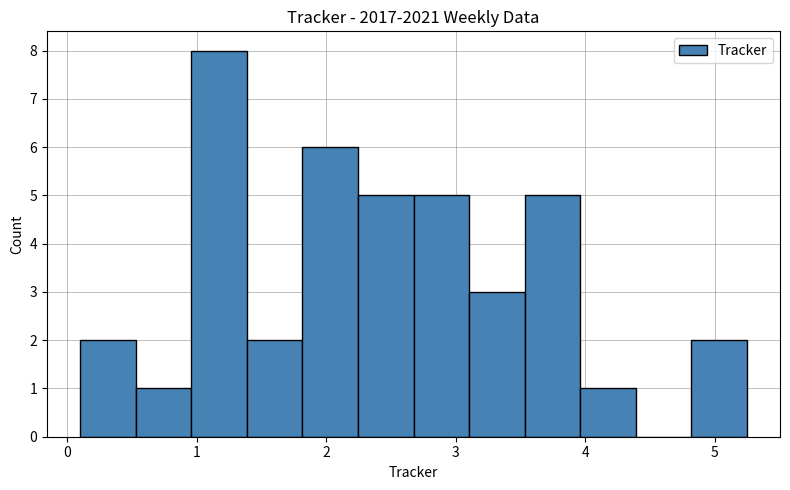

Reading left to right, transcribe this chart: for each bar, give the range it covers on the x-axis and its height. Neither the bar edges nor the heights are printed on the chart, so give them approximately, as read against the axes.

0.1 to 0.5: 2
0.5 to 1.0: 1
1.0 to 1.4: 8
1.4 to 1.8: 2
1.8 to 2.2: 6
2.2 to 2.7: 5
2.7 to 3.1: 5
3.1 to 3.5: 3
3.5 to 4.0: 5
4.0 to 4.4: 1
4.4 to 4.8: 0
4.8 to 5.2: 2